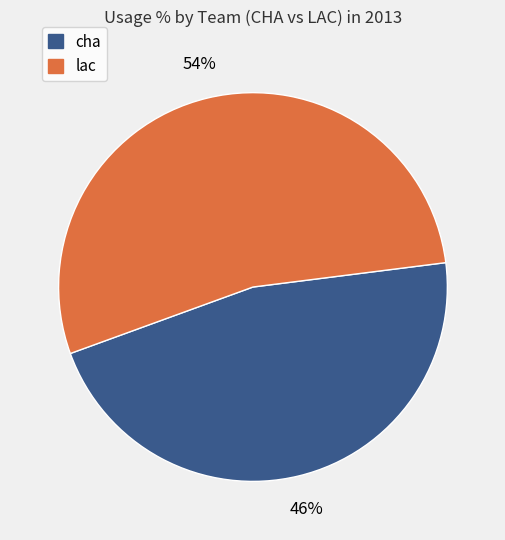

Is the sum of cha and lac greater than half?

Yes